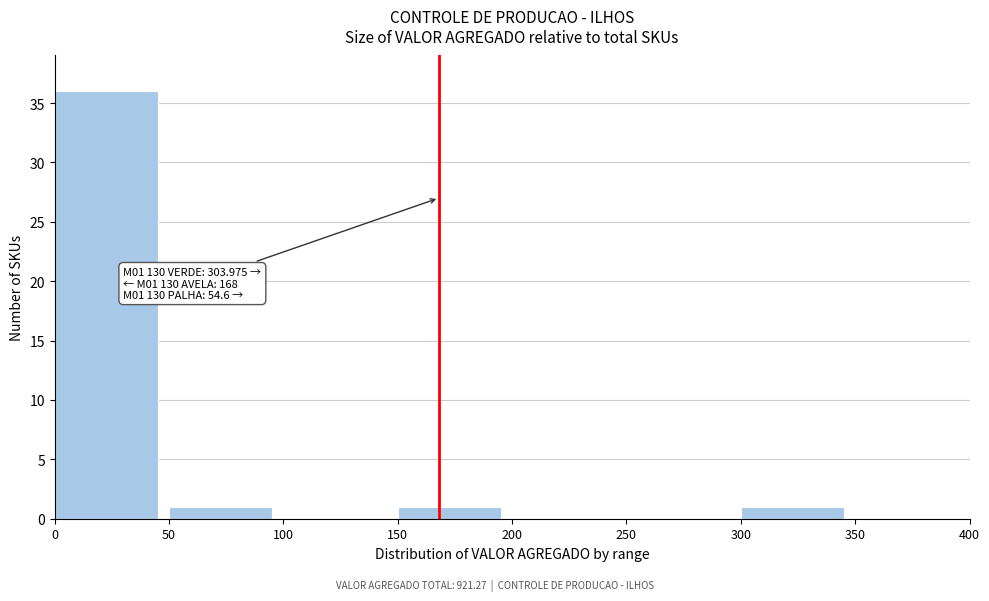

Which range on the x-axis has the tallest bar?

0 to 50